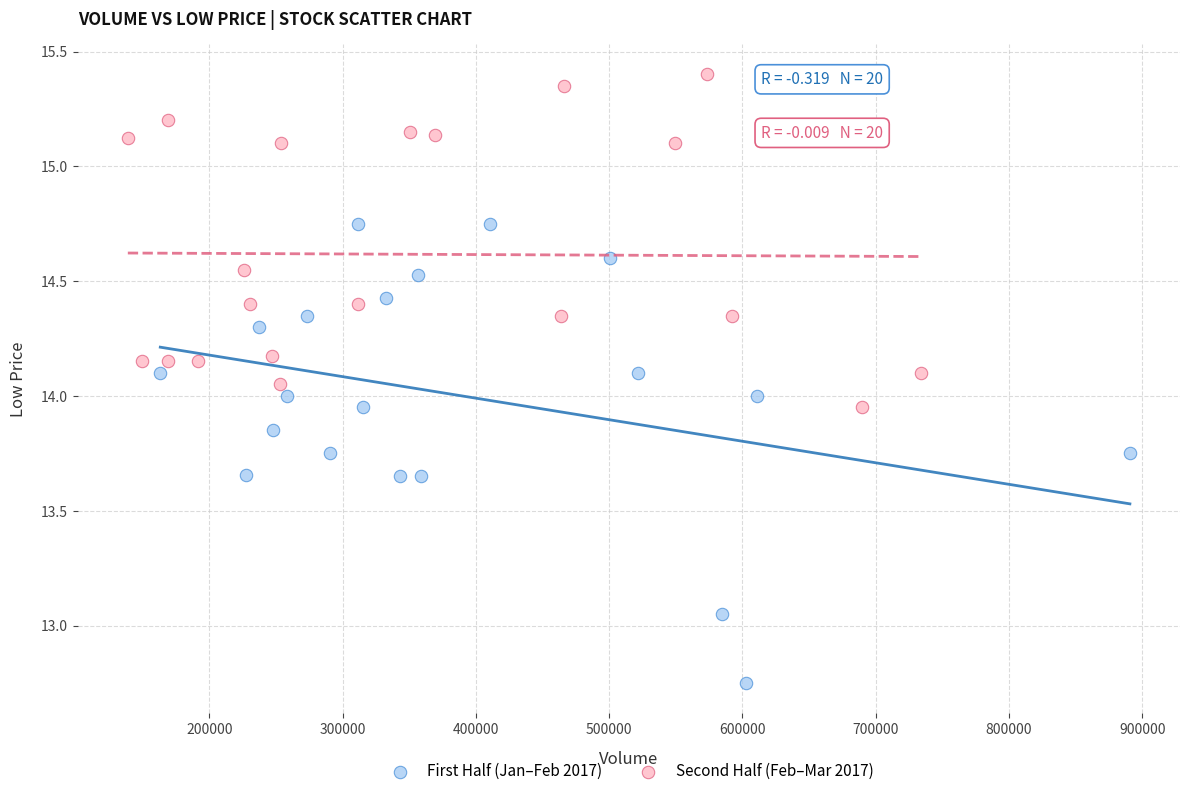

Which series contains the lowest Y value?

First Half (Jan–Feb 2017)